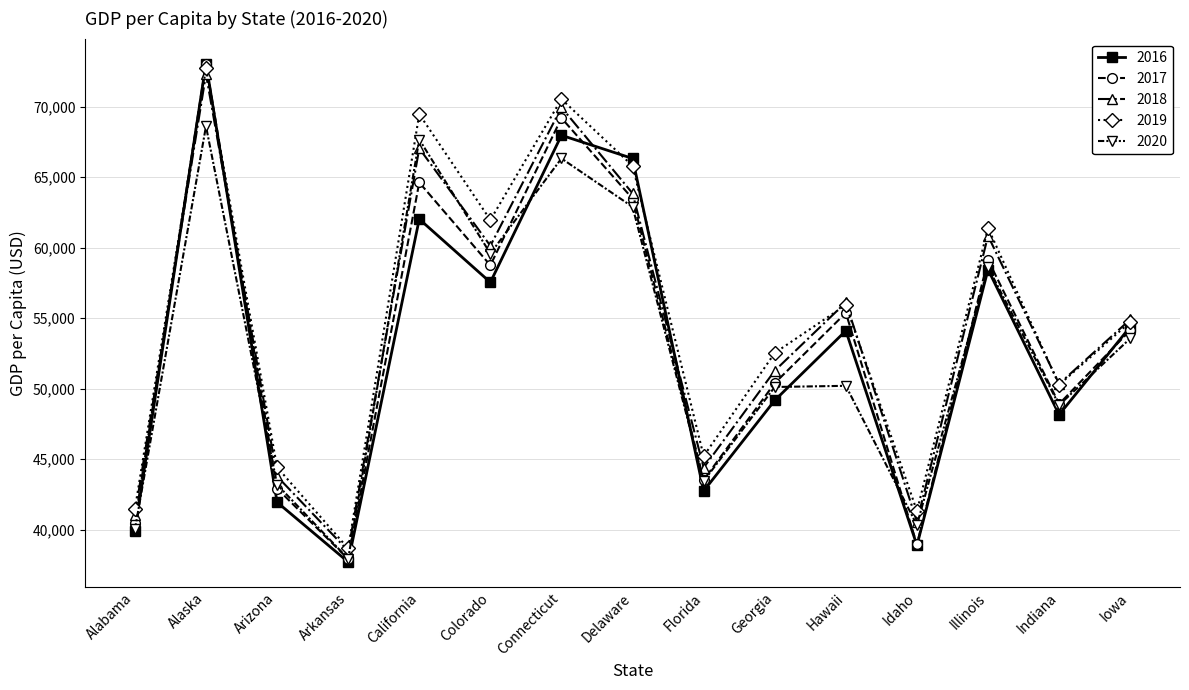

Which series changed the most between California and Indiana?

2019